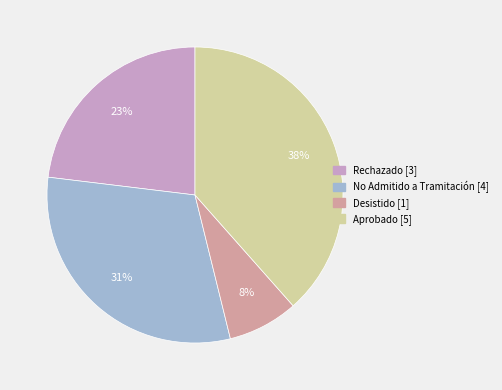

Does Aprobado account for over 50% of the chart?

No